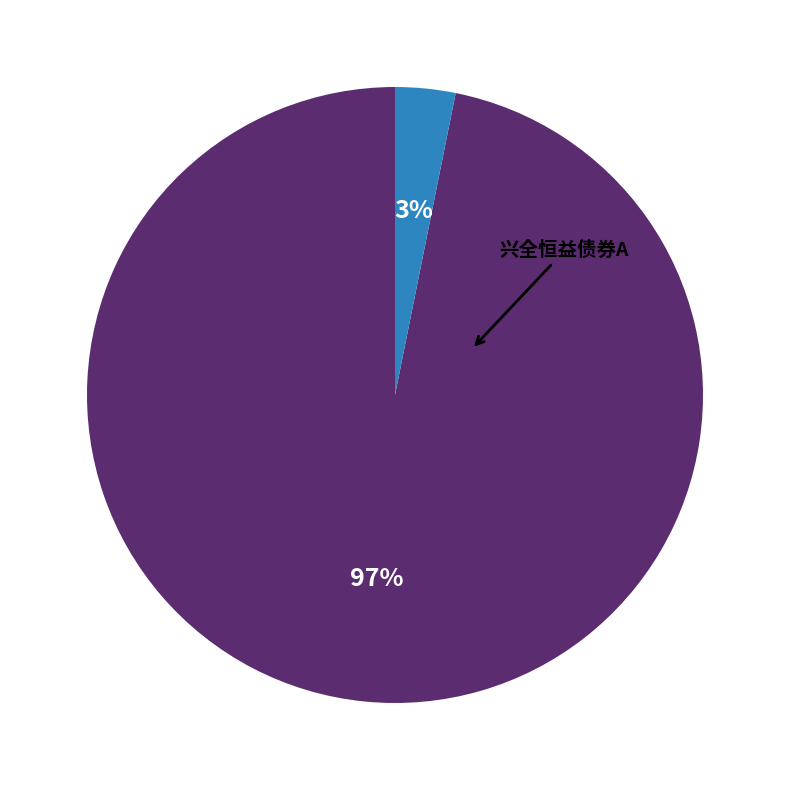

How many slices are in this pie chart?

2